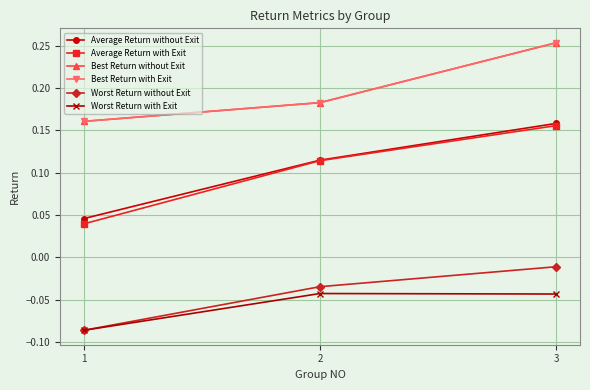

At which category is the sum across all series the highest?

3